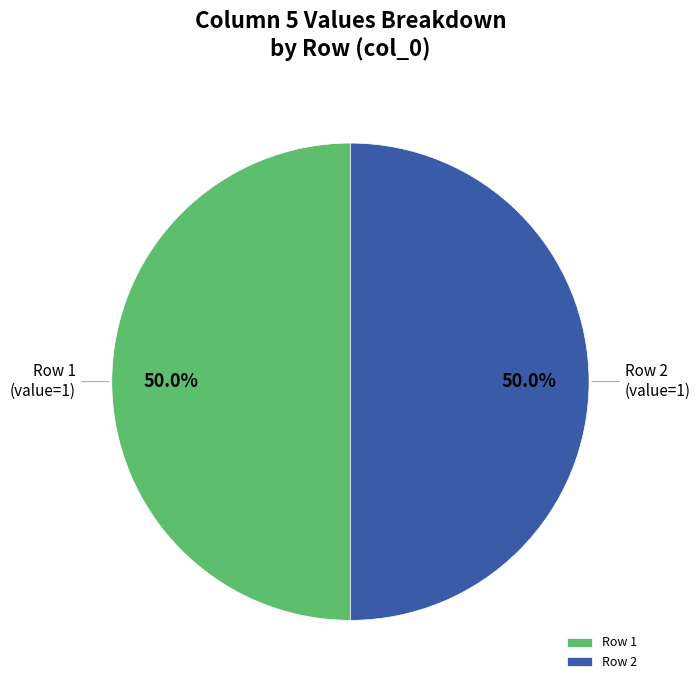

To the nearest percent, what is the average slice percentage?

50%